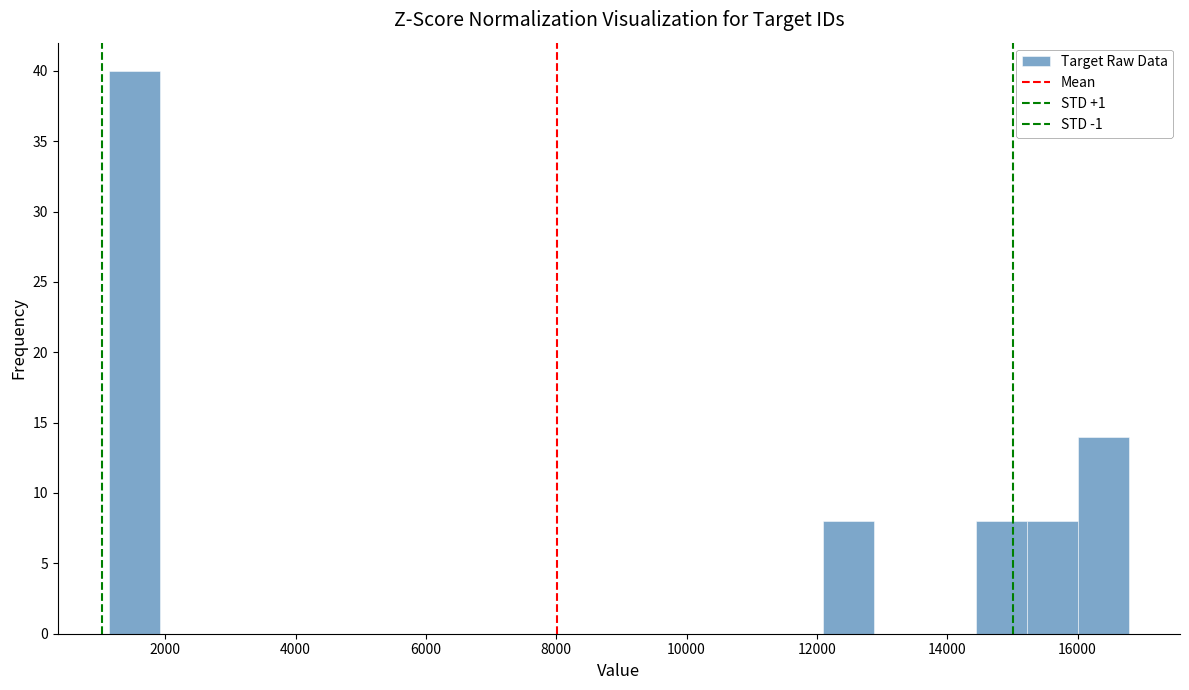

Read against the x-axis, roughly where is the centre of the tallest bar?

1600